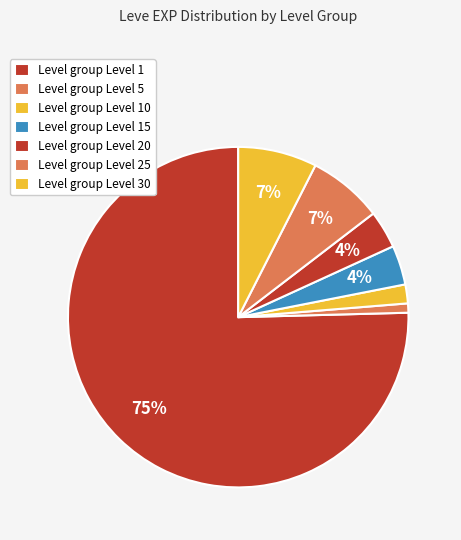

How many slices are in this pie chart?

7